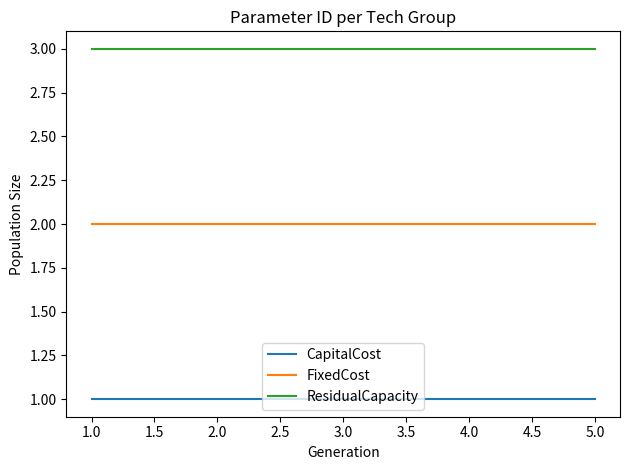

List the series in order of their peak value, lowest first.

CapitalCost, FixedCost, ResidualCapacity